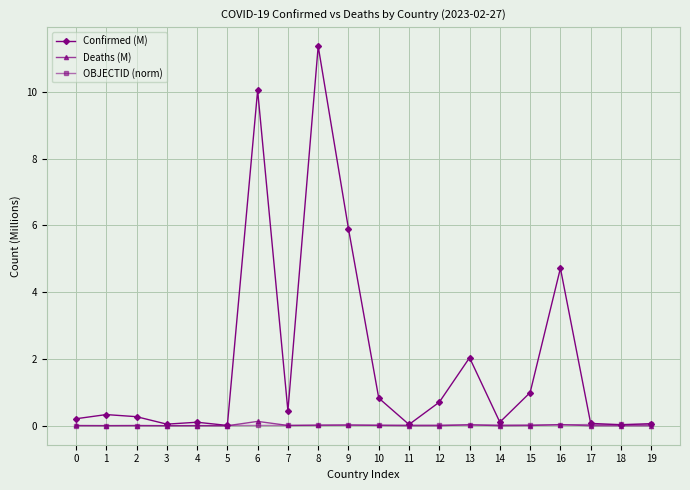

Which series changed the most between 0 and 8?

Confirmed (M)